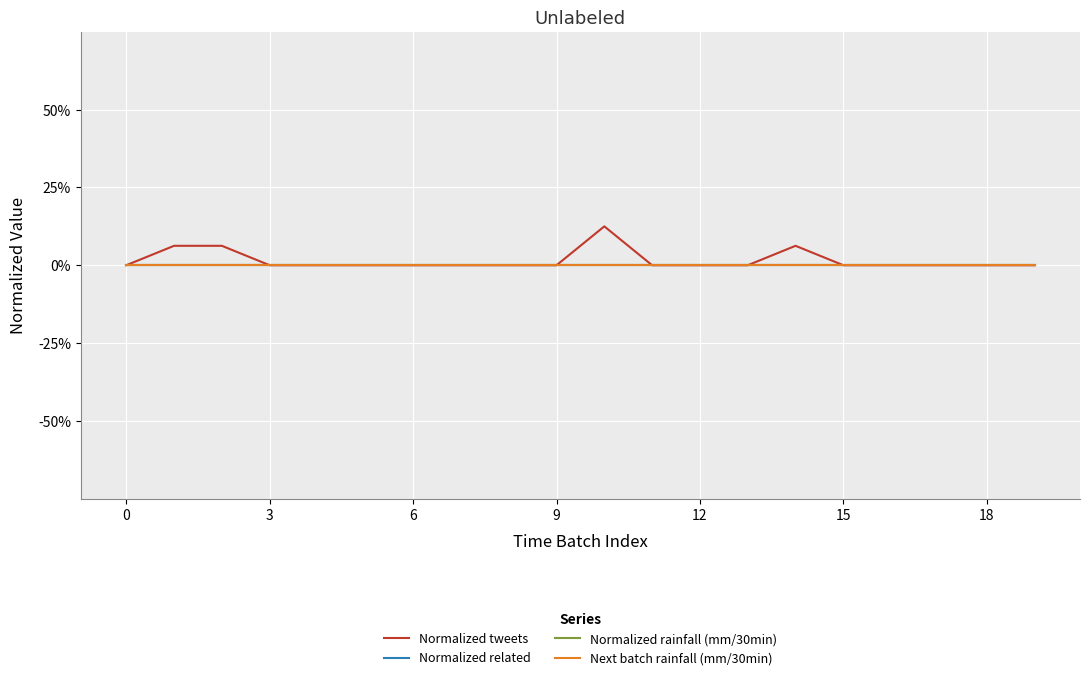

Does the chart have visible grid lines?

Yes